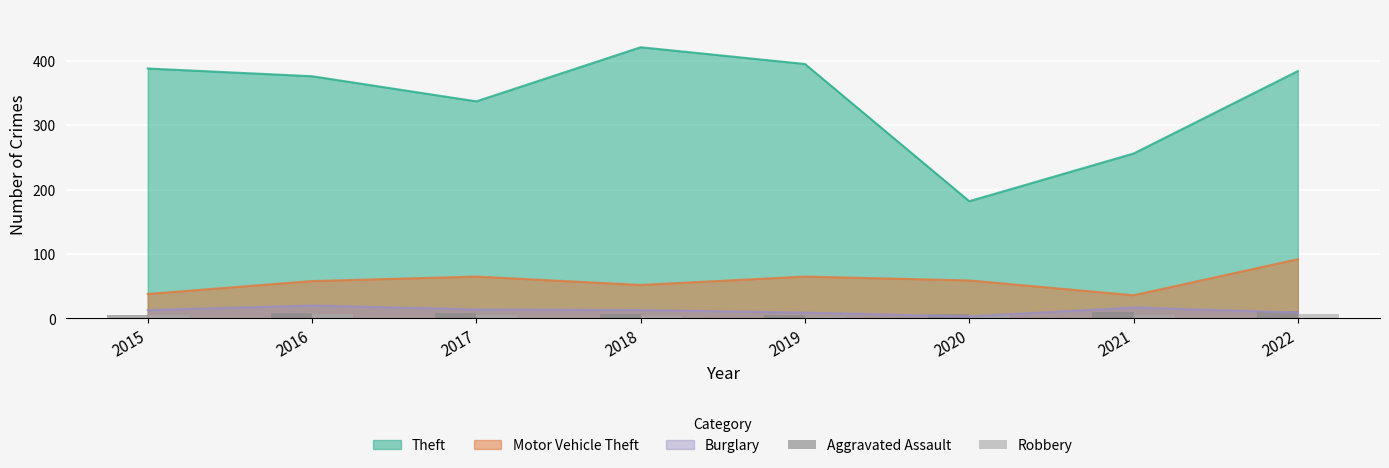

Count the number of categories in the chart.

8